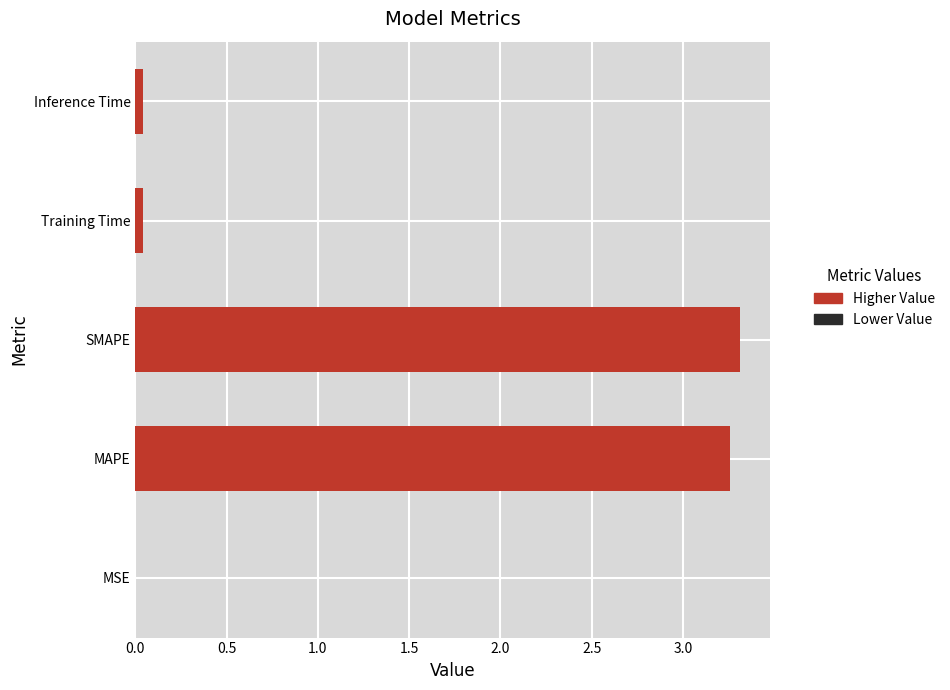

What is the sum of all values?

6.7